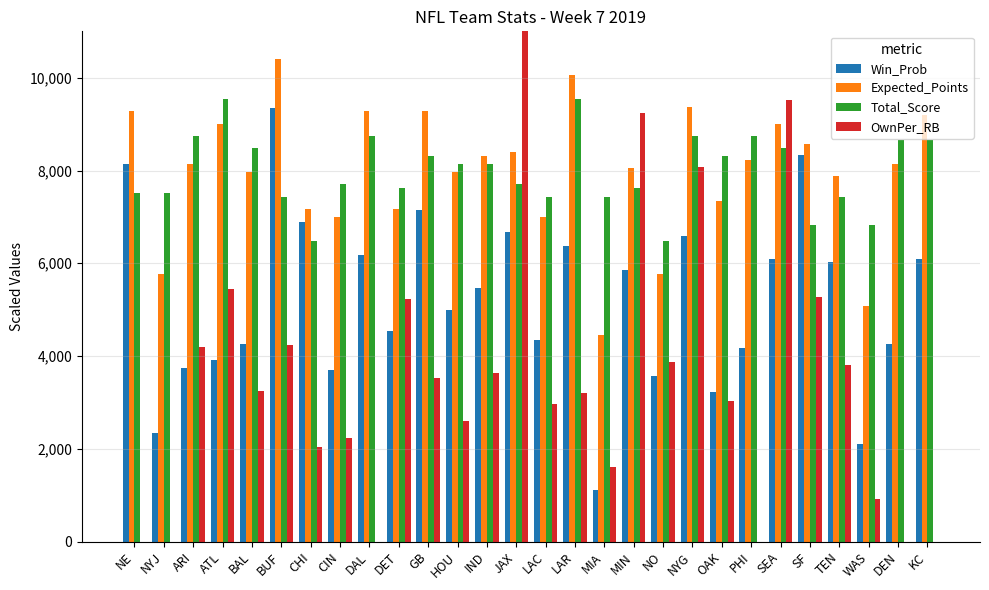

True or false: Win_Prob has a value of 2350.0 at NYJ.

True